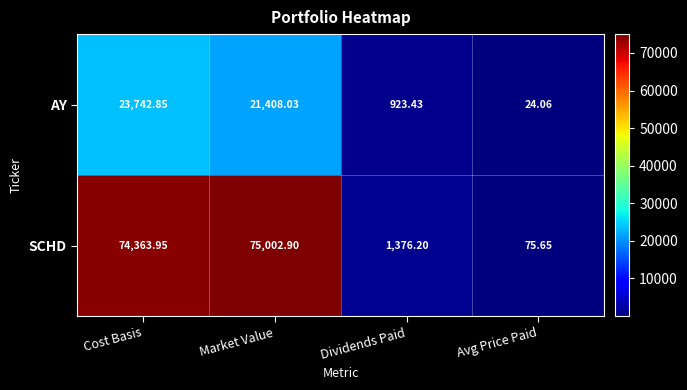

Where does the SCHD series first go above 74363?

Cost Basis